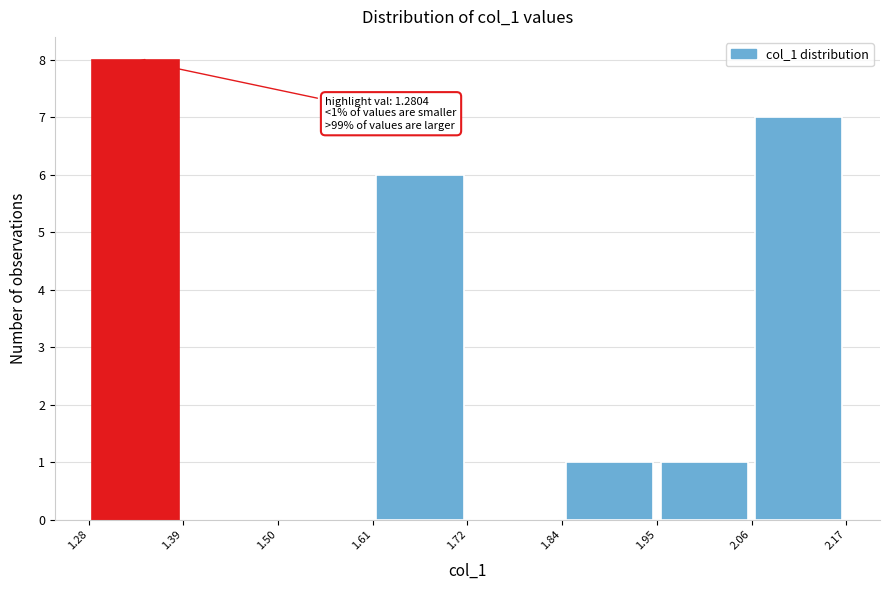

Over which range of the x-axis is the bar tallest?

1.28 to 1.39